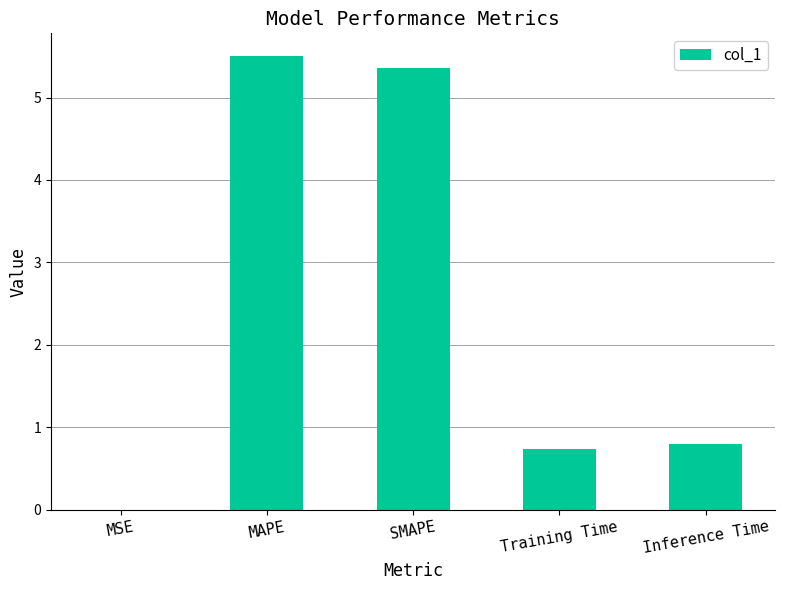

Is it true that the value at Training Time is 1.2?

False